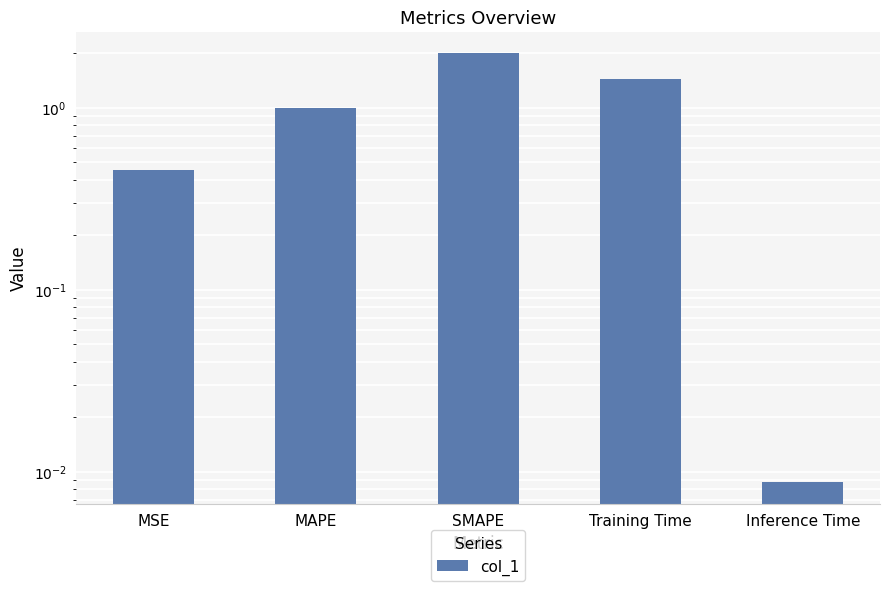

Are the bars grouped side by side (vs. stacked)?

No